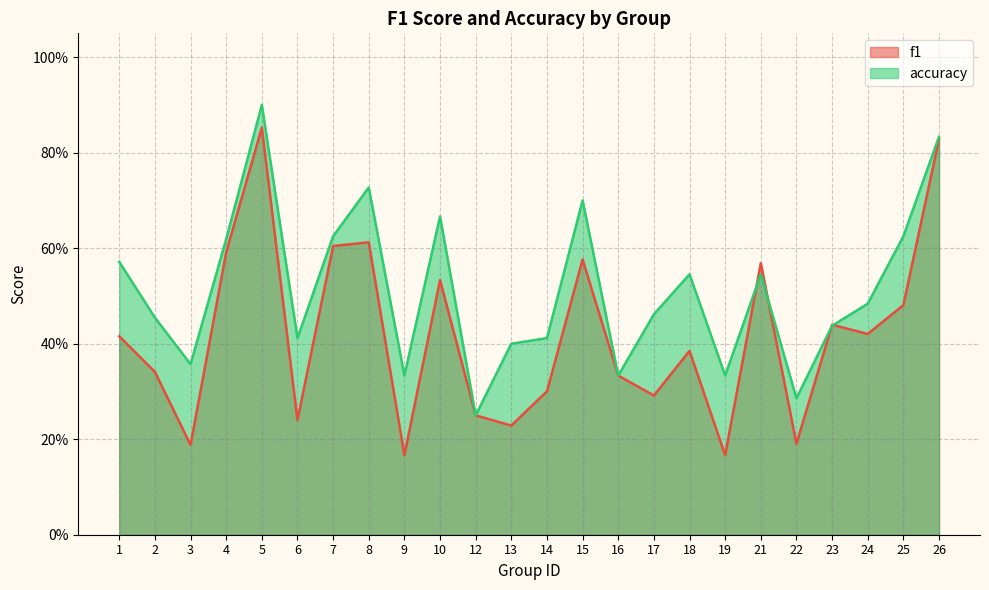

What is the total value across all series at 7?

1.2